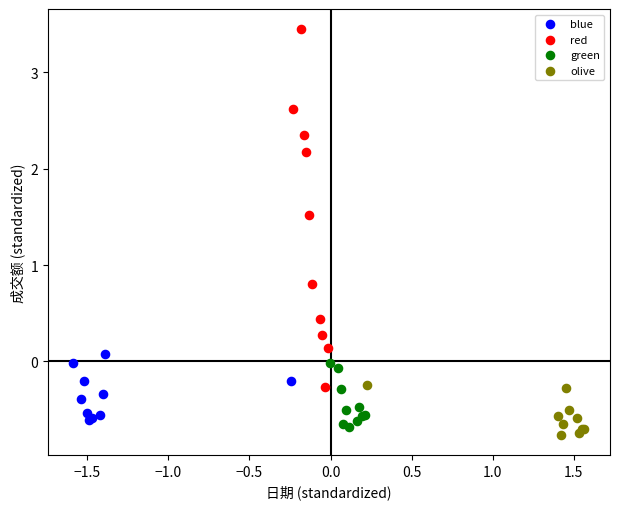

Which series has the widest spread of Y values?

red